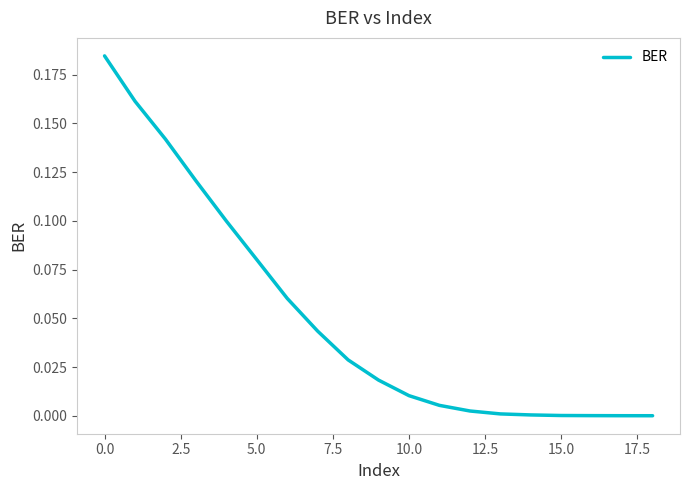

At which label is the value closest to 0?

18